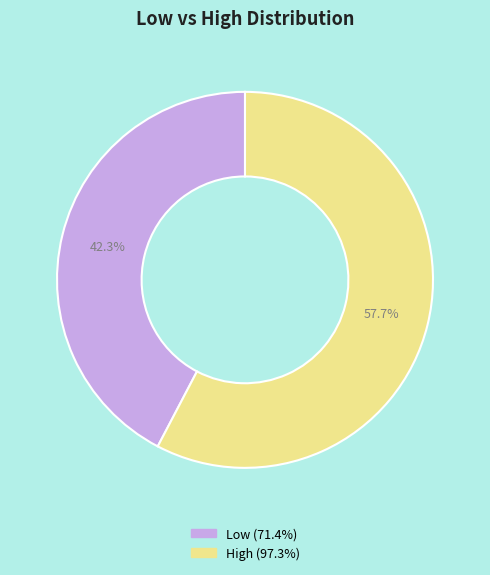

Which category has the smallest portion of the pie?

Low